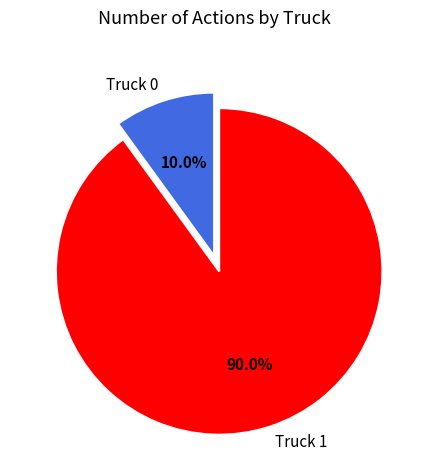

How many slices are in this pie chart?

2